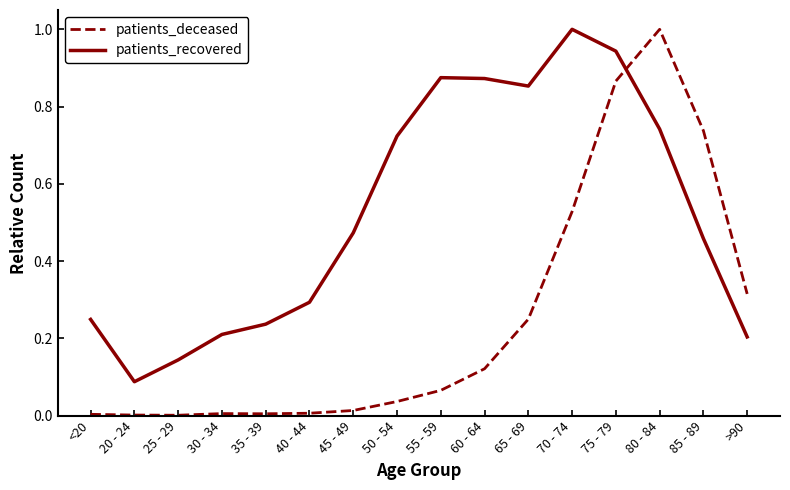

At which category is the sum across all series the highest?

75 - 79